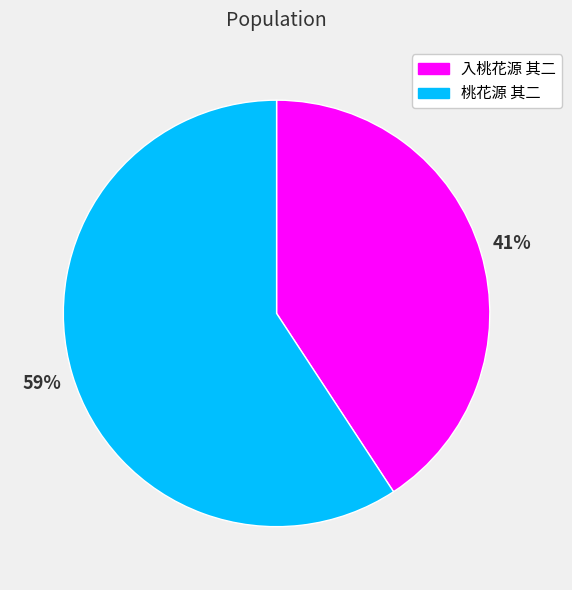

What is the smallest slice in the pie chart?

入桃花源 其二